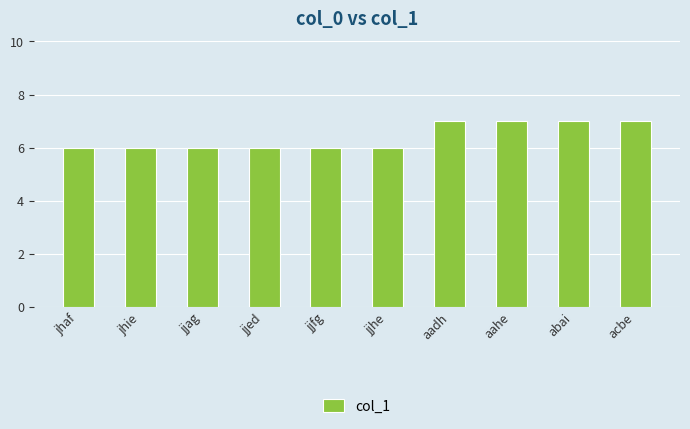

Is it true that the value at jjfg is 8?

False